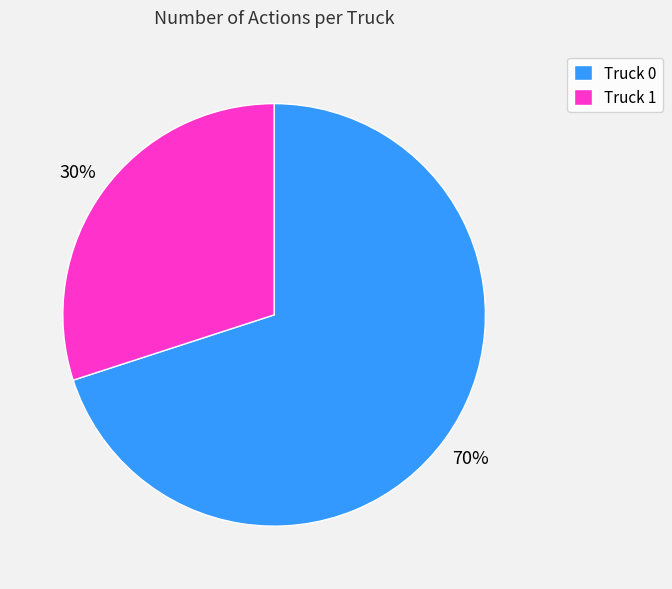

Between Truck 0 and Truck 1, which is larger?

Truck 0